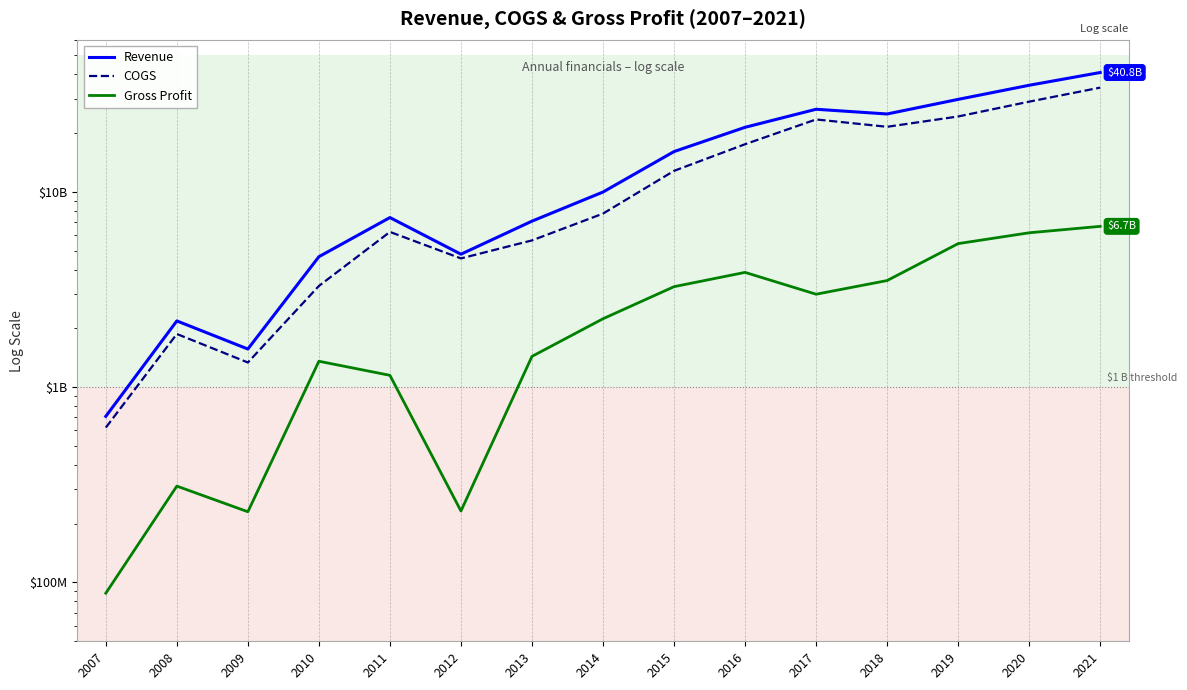

The value of Revenue at 2007 is 1087046297. True or false?

False